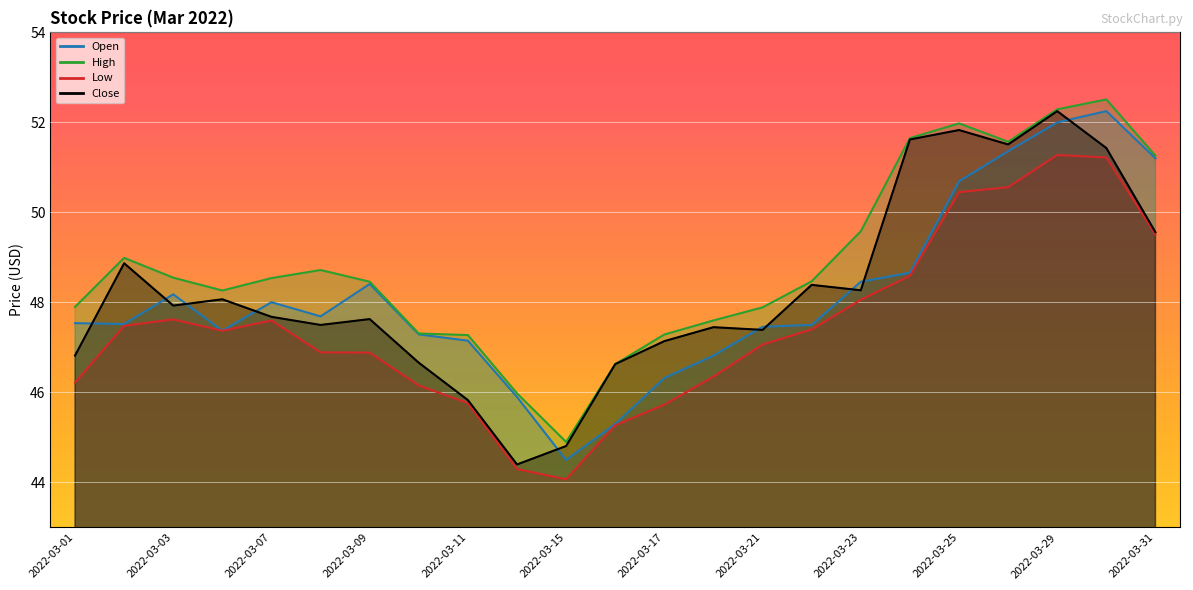

Where is the first local minimum for Low?

2022-03-04